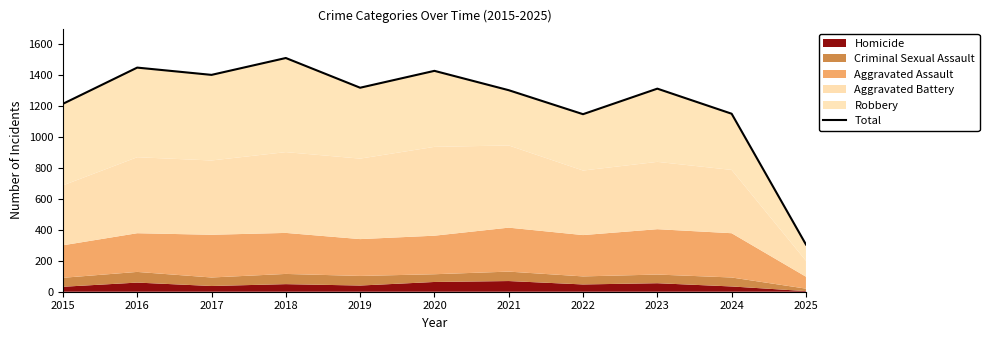

What is the change in value from 2018 to 2020?

-83